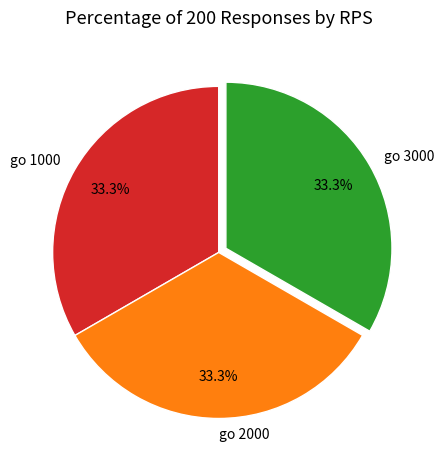

What is the total percentage of go 2000 and go 3000?

66.7%